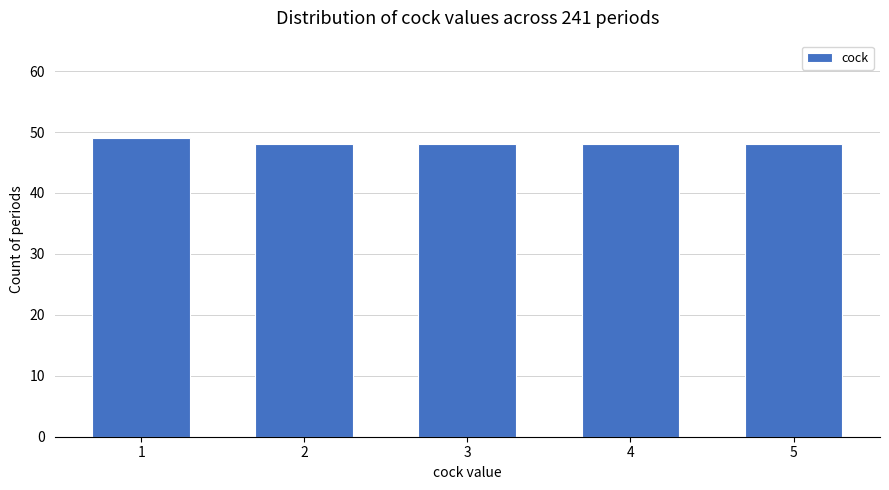

What is the ratio of the value at 1 to the value at 4?

1.0